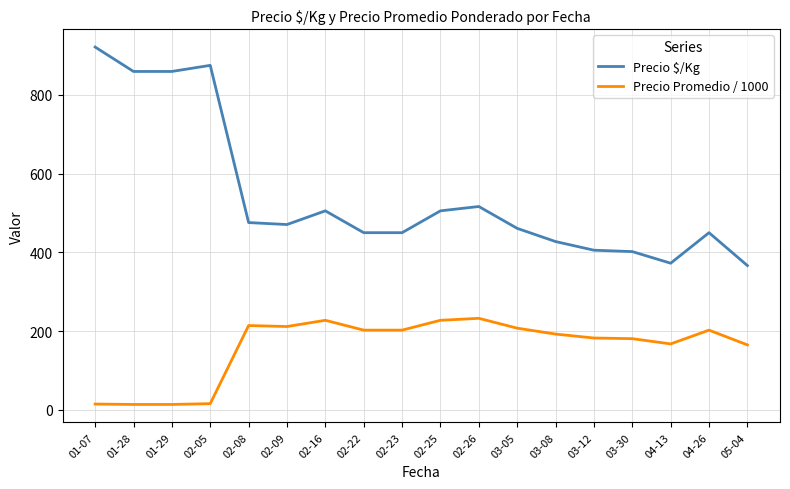

What value does the Precio Promedio / 1000 series have at 02-22?

202.5